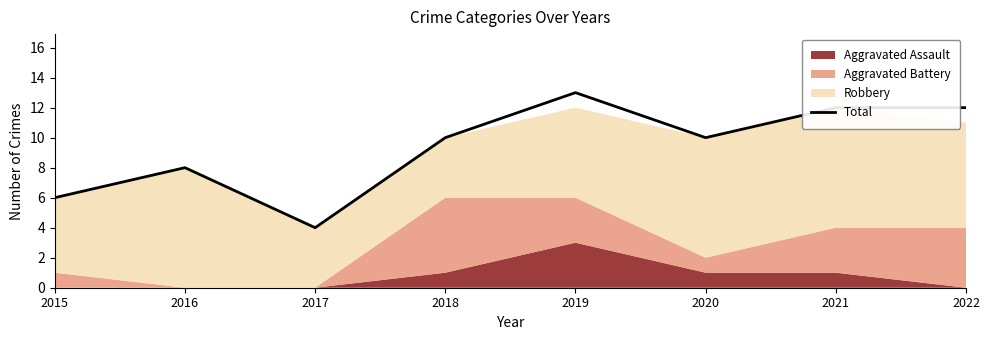

How many lines are shown in the chart?

1